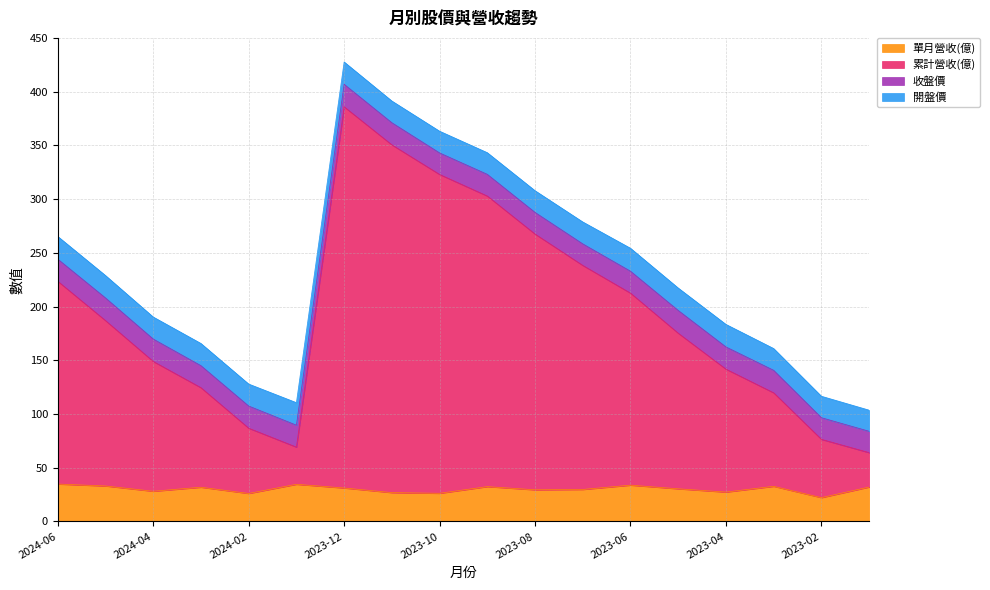

Which series has the largest total across all categories?

累計營收(億)